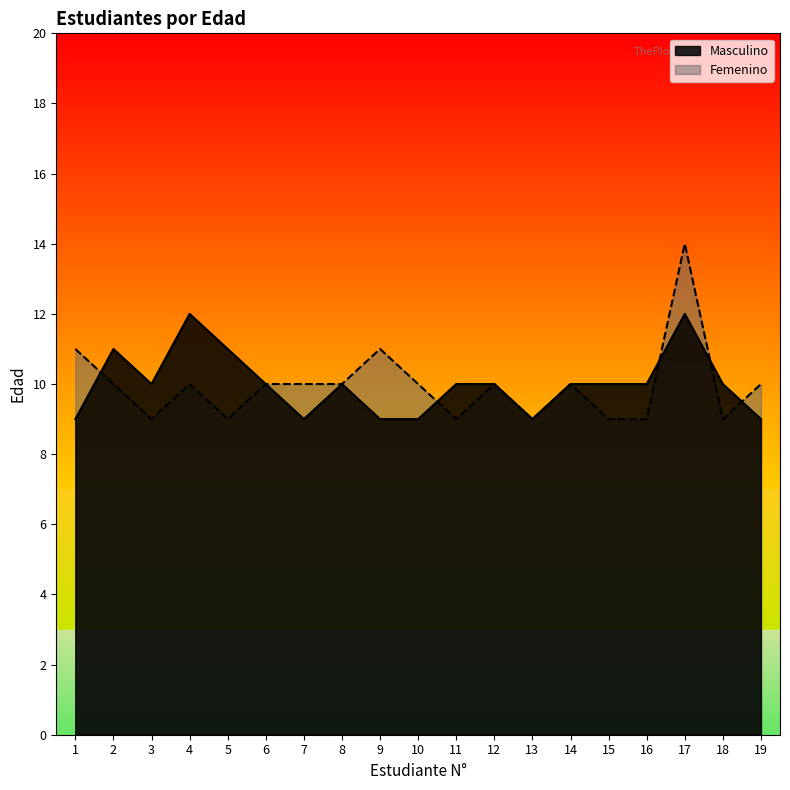

Which series changed the most between 9 and 11?

Femenino